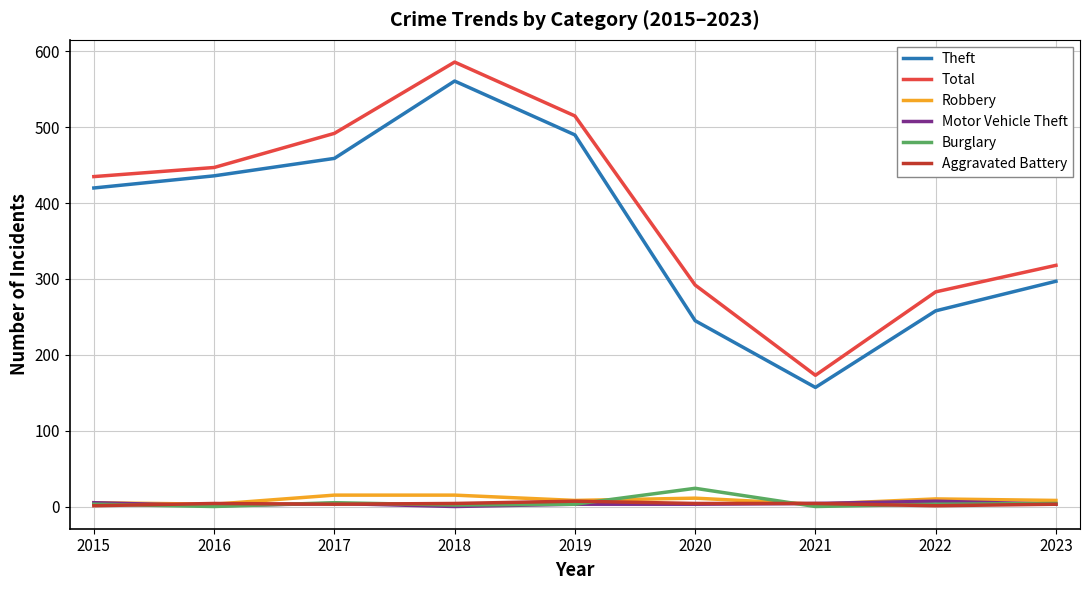

What are all the series names shown in the legend?

Theft, Total, Robbery, Motor Vehicle Theft, Burglary, Aggravated Battery